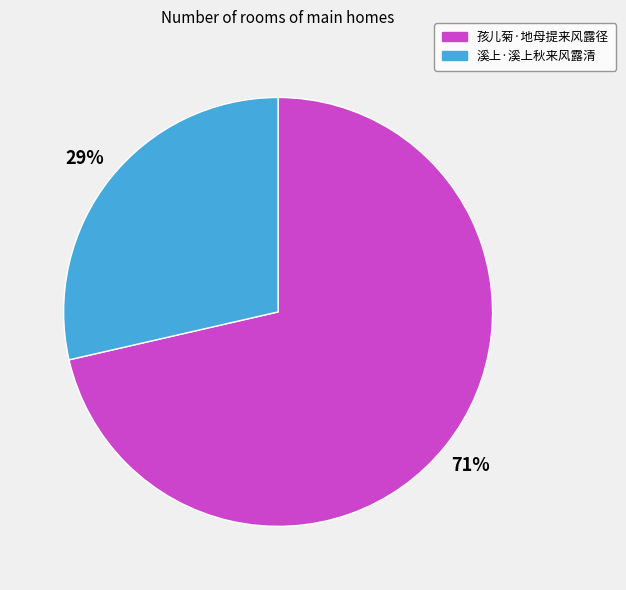

How many slices are in this pie chart?

2